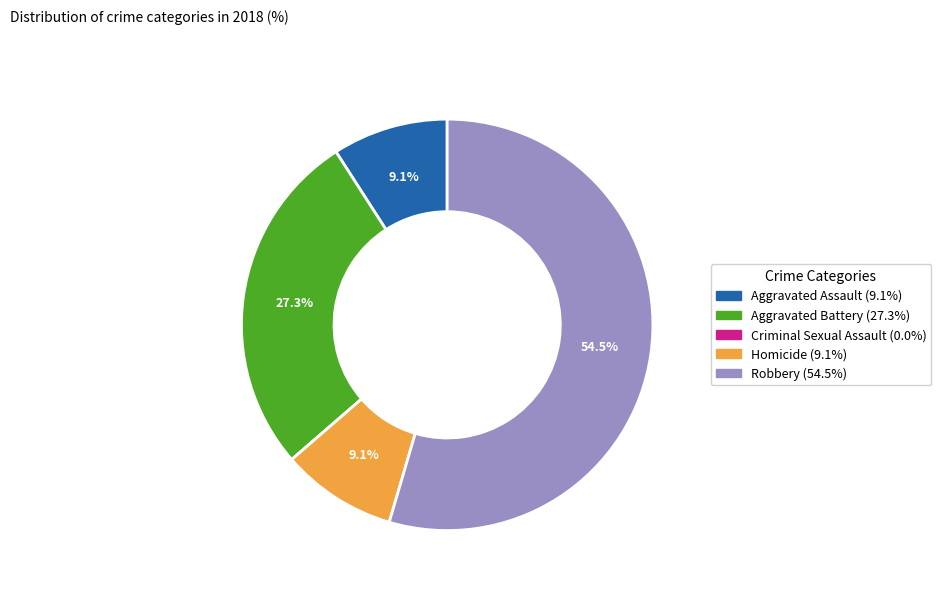

Is it true that Robbery is 68% of the pie?

False